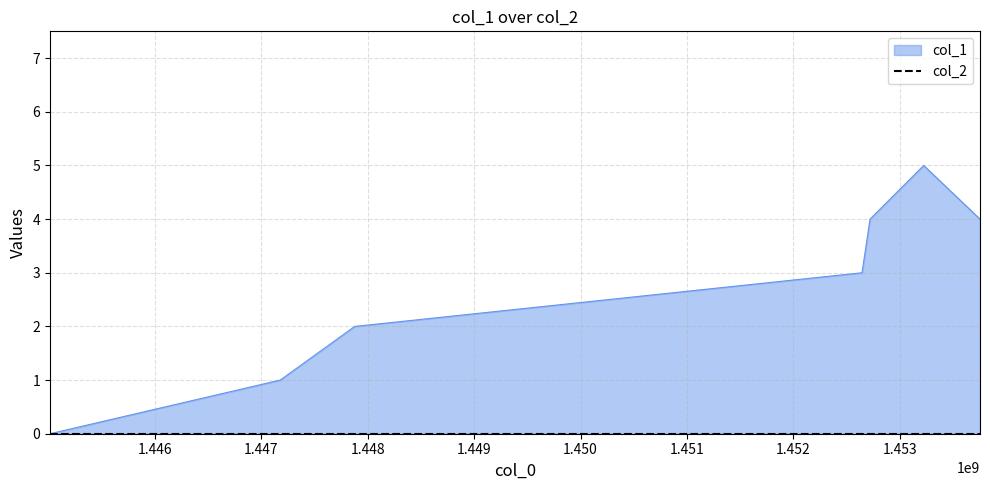

Rank the categories by value from highest to lowest.

1453223967, 1452719933, 1453753185, 1452644372, 1447877909, 1447177694, 1445014991